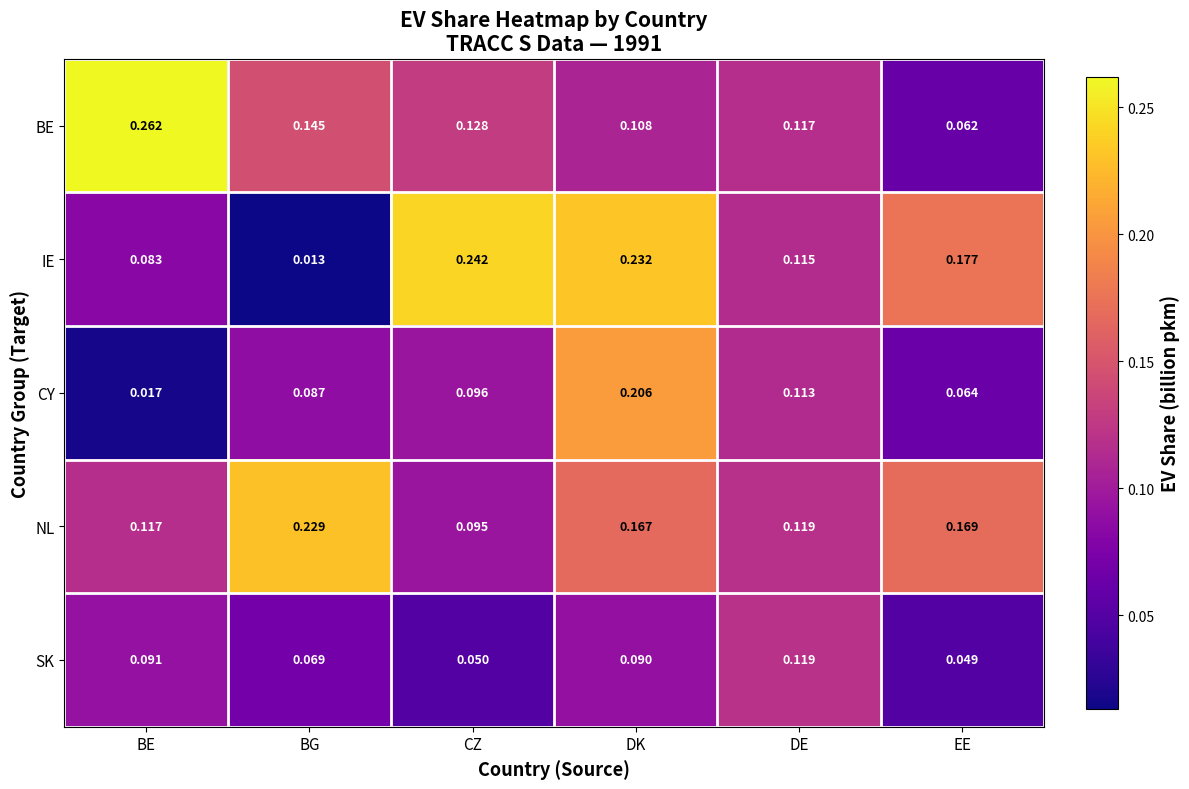

Which series changed the most between DK and DE?

IE